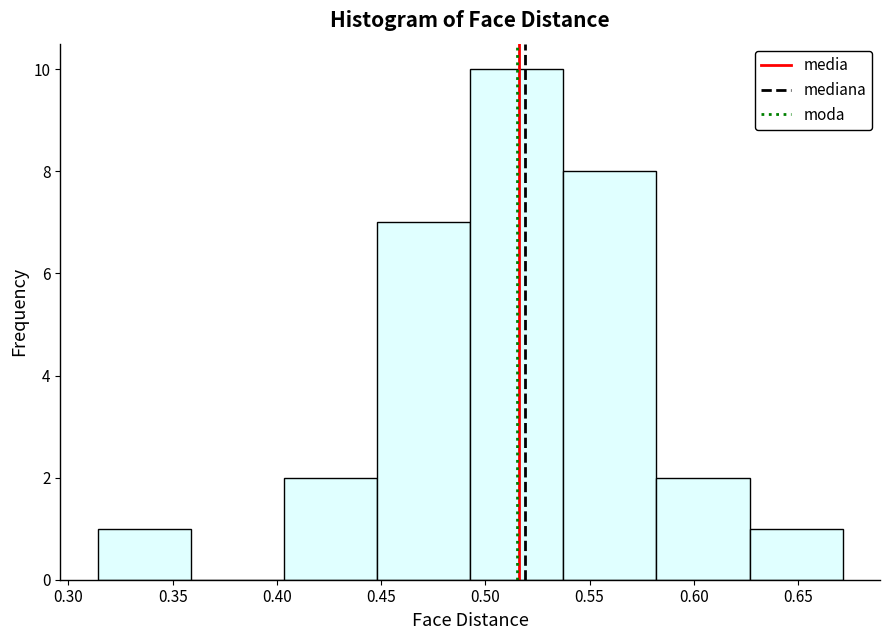

What is the height of the bar covering 0.495 to 0.535 on the x-axis? Neither the bar edges nor the heights are printed on the chart, so give them approximately, as read against the axes.

10